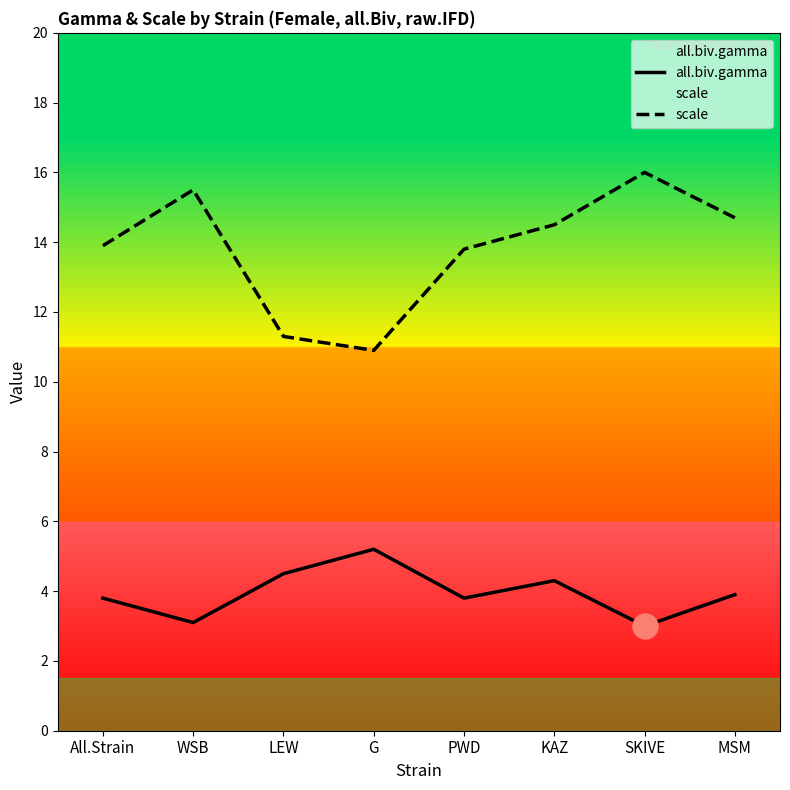

Where is the first local minimum for scale?

G